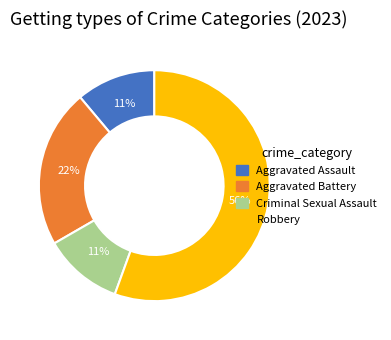

To the nearest percent, what portion does Aggravated Battery represent?

22%